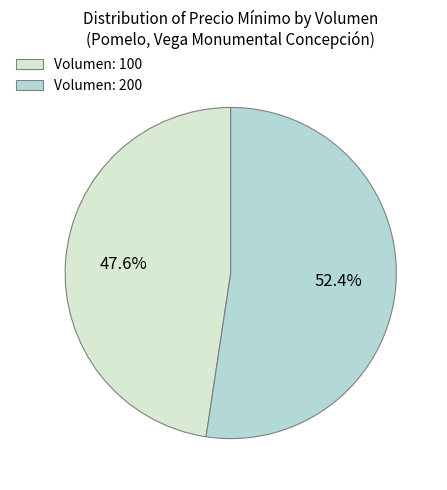

Which has a higher value, Volumen: 100 or Volumen: 200?

Volumen: 200